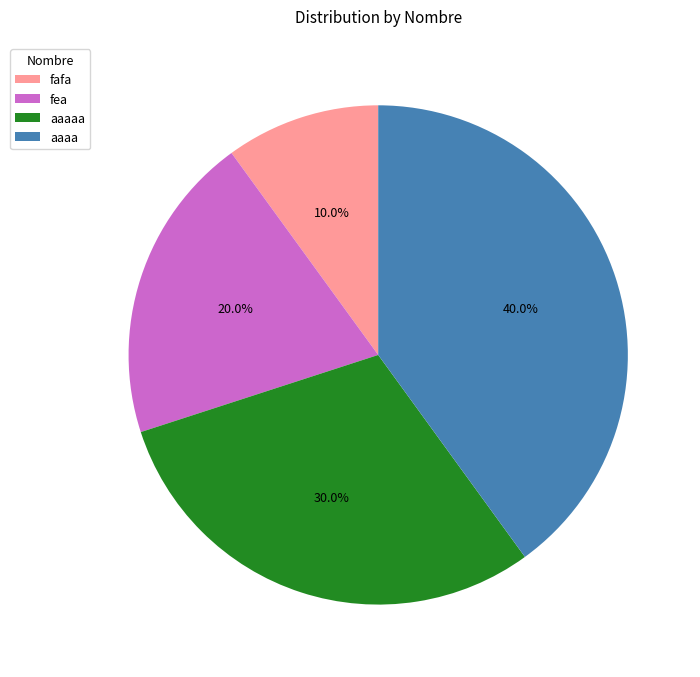

Is it true that fafa is 2% of the pie?

False